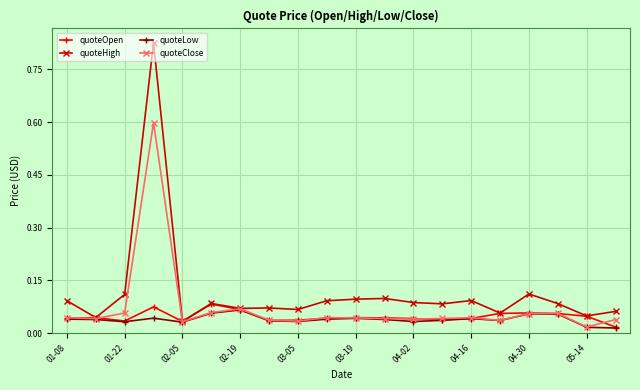

True or false: quoteLow has more than 0 interior local peaks.

True